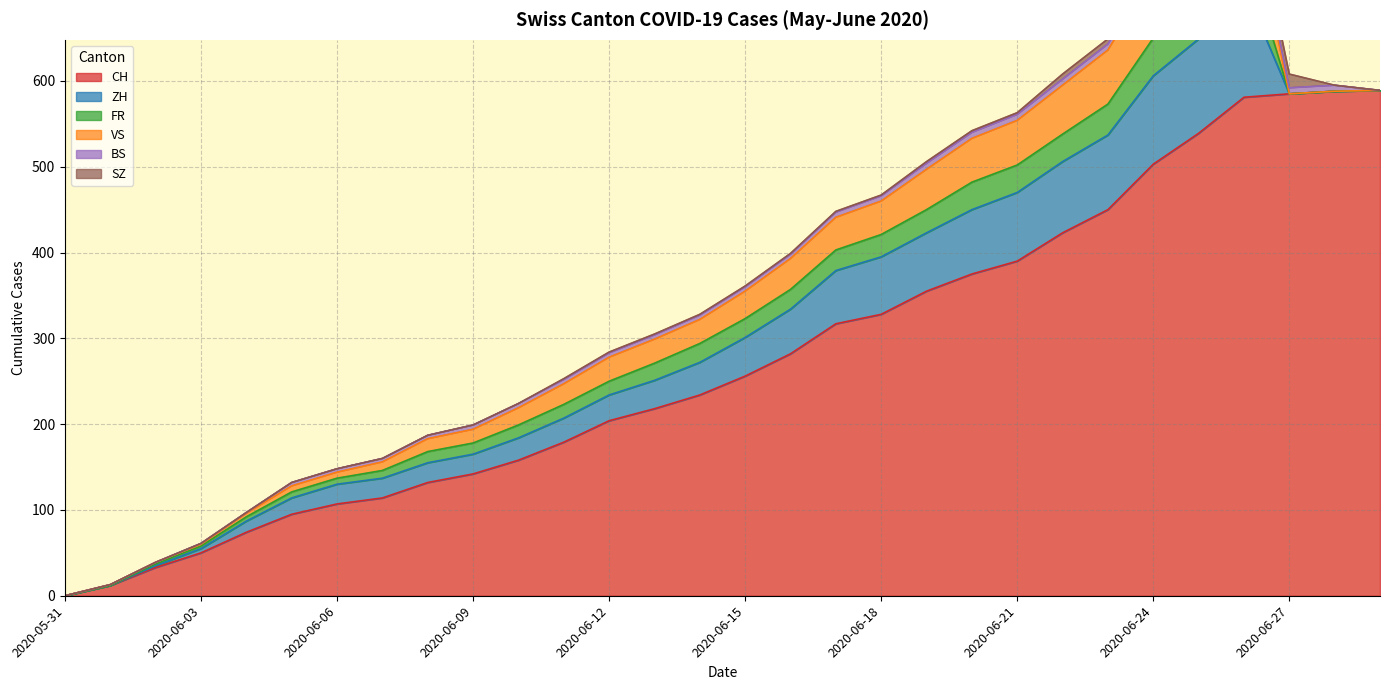

Does the chart display data point markers on the line(s)?

No